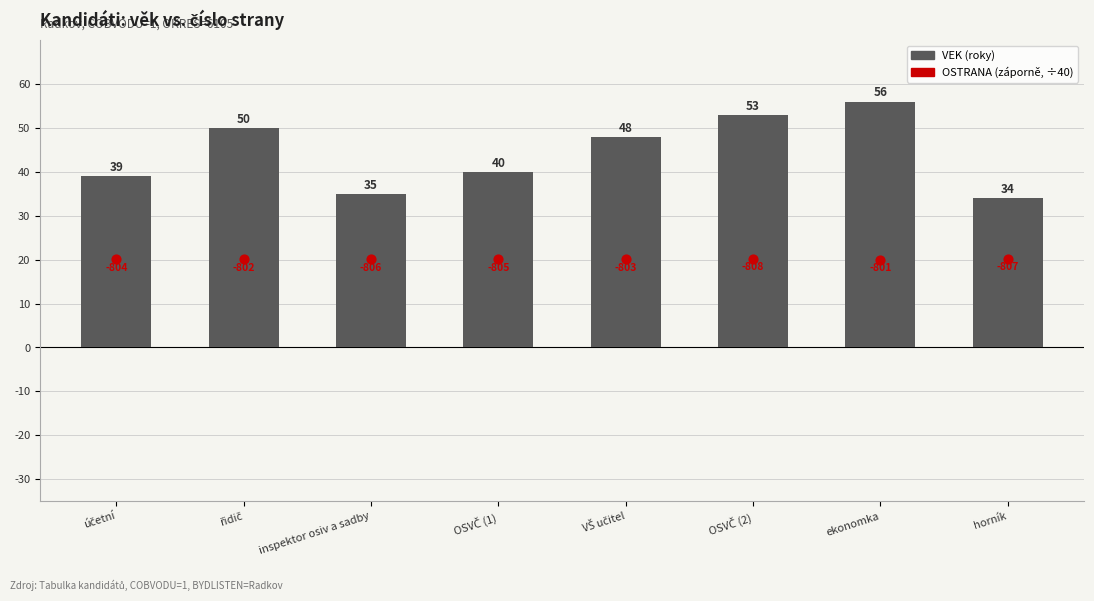

Which series has the largest total across all categories?

VEK